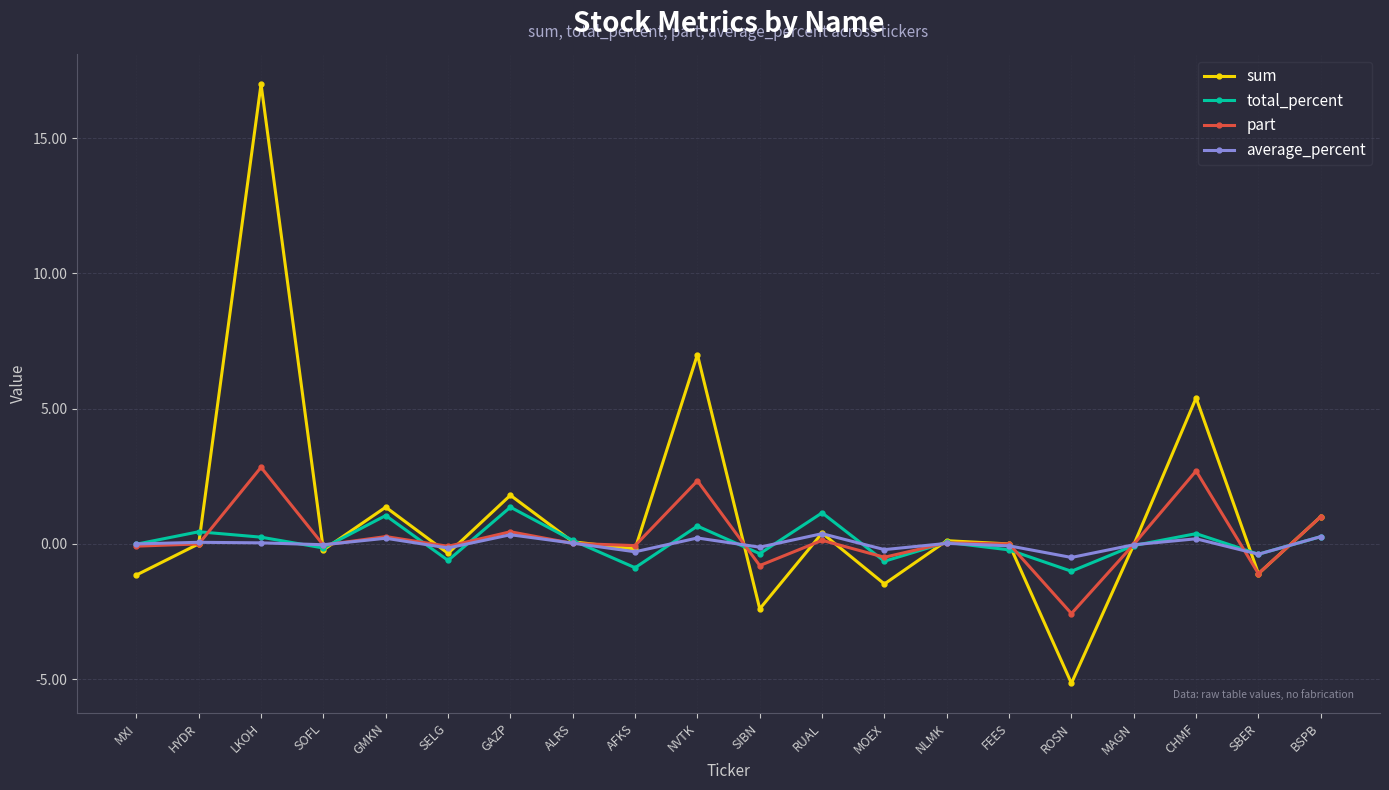

What is the label of the 14th point from the right?

GAZP